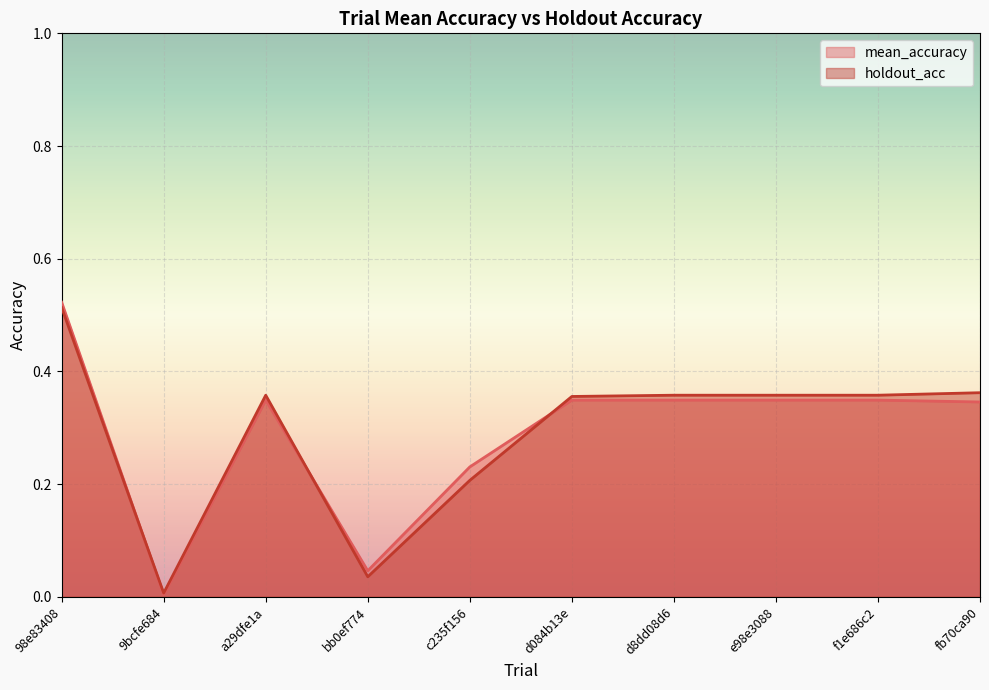

At how many categories does at least one series exceed 0?

10